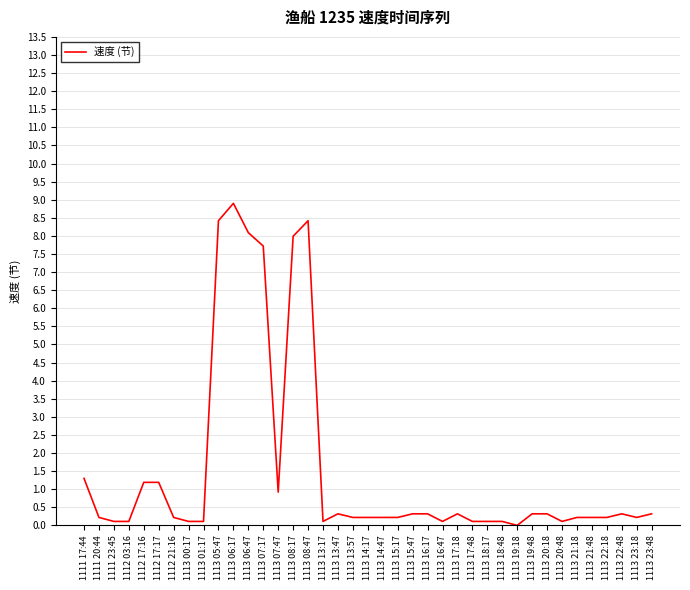

What position from the left is 1113 07:47?

14